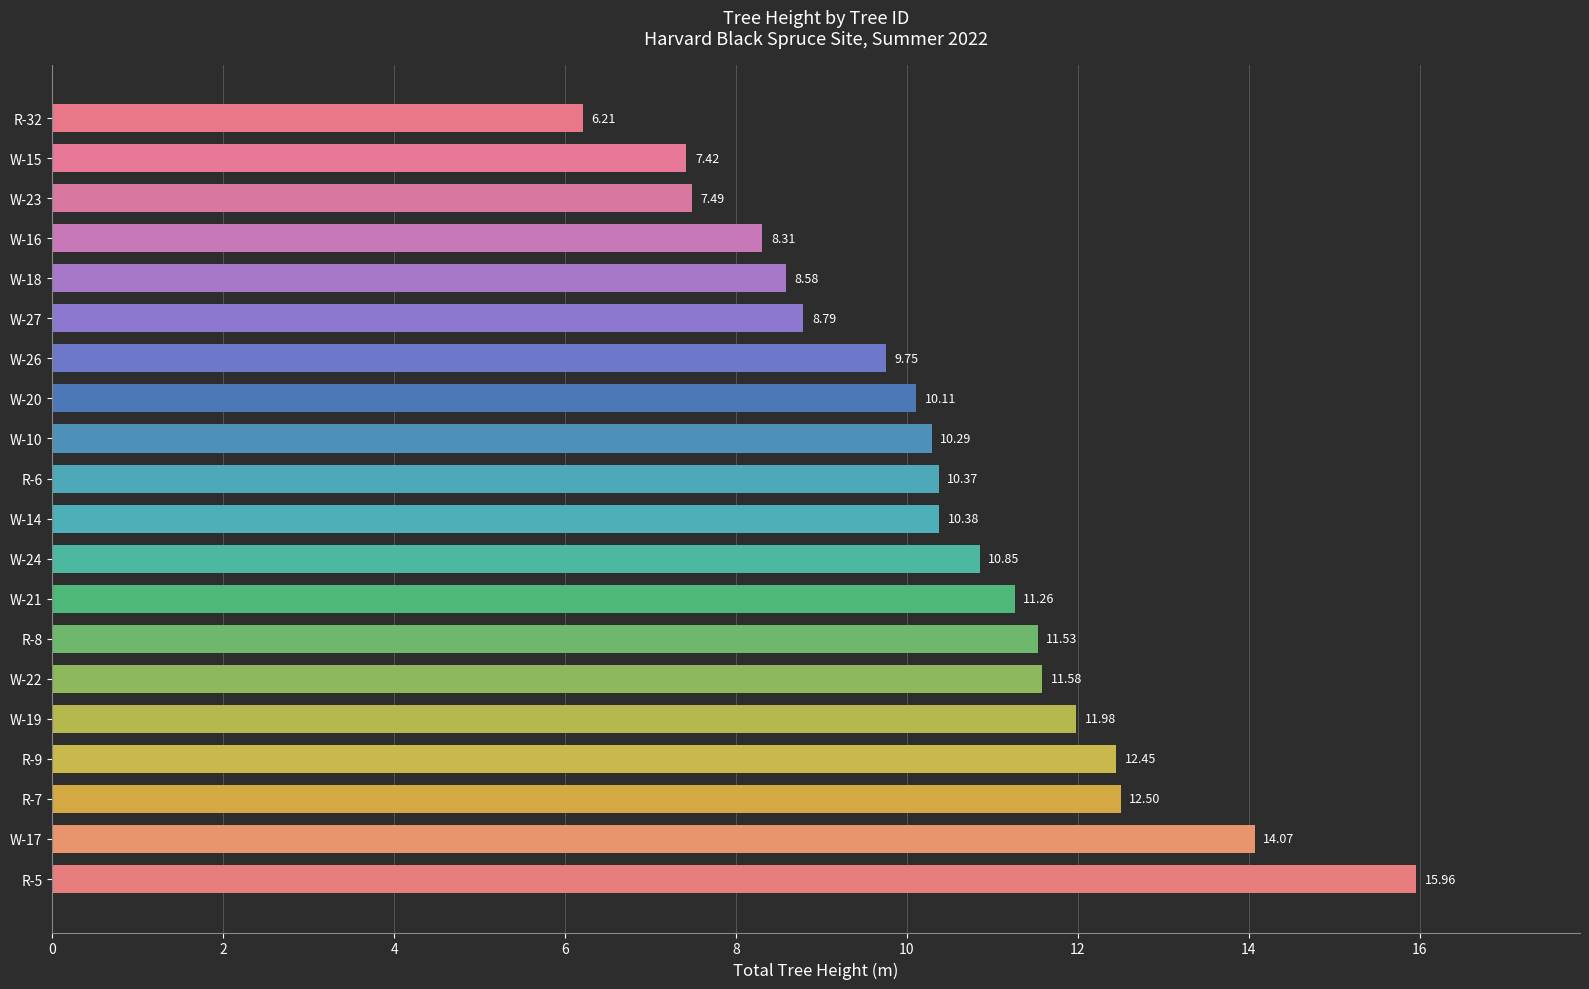

List the labels in order of value, largest first.

R-5, W-17, R-7, R-9, W-19, W-22, R-8, W-21, W-24, W-14, R-6, W-10, W-20, W-26, W-27, W-18, W-16, W-23, W-15, R-32